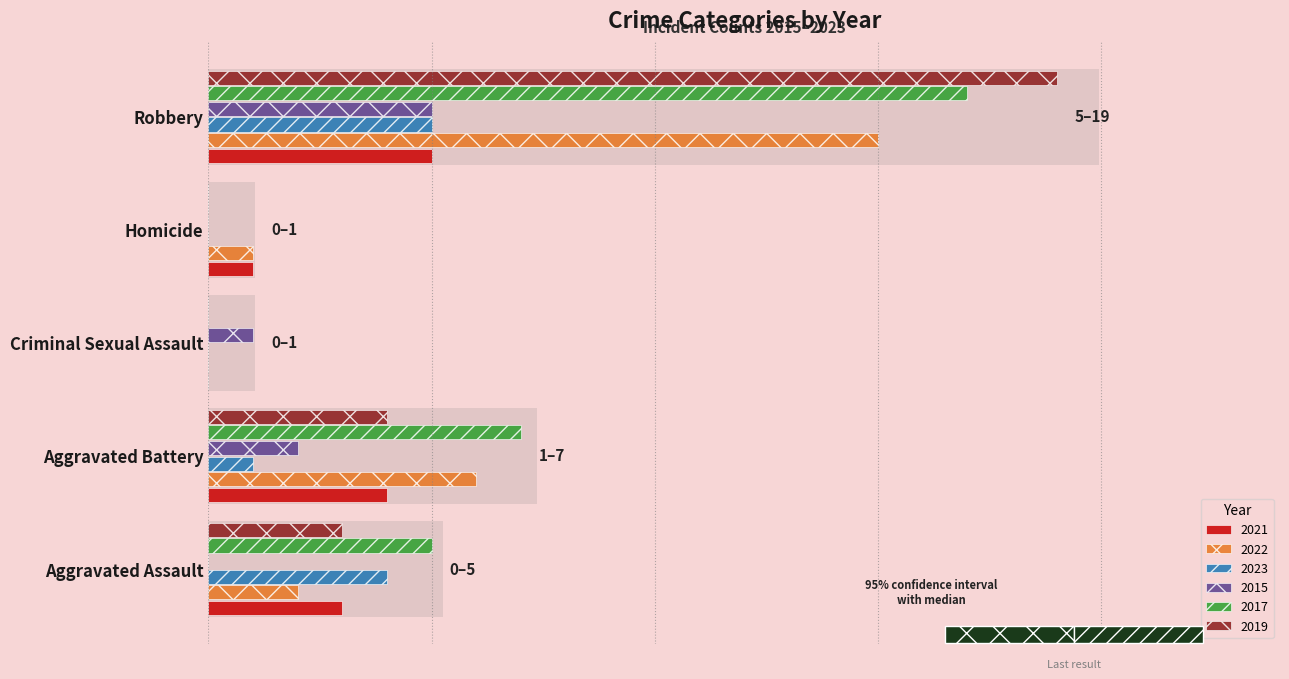

What is the value of the 2015 bar at the 2nd from the left?

2